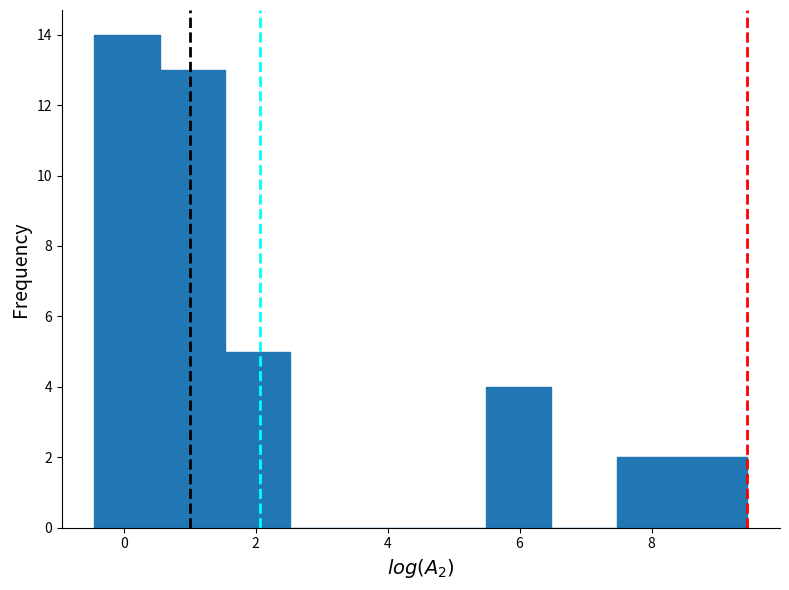

What is the height of the bar covering 0.6 to 1.6 on the x-axis? Neither the bar edges nor the heights are printed on the chart, so give them approximately, as read against the axes.

13